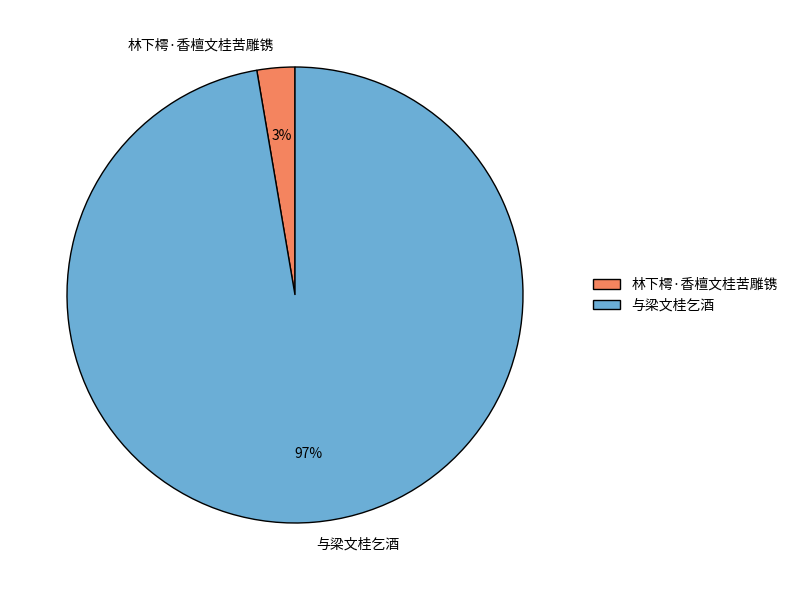

To the nearest percent, what is the combined percentage of 林下樗·香檀文桂苦雕镌 and 与梁文桂乞酒?

100%